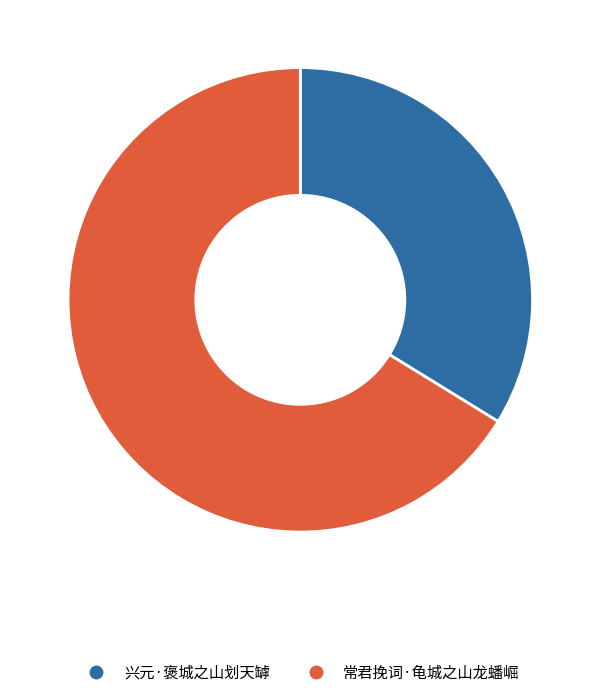

Combined, do 兴元·褒城之山划天罅 and 常君挽词·龟城之山龙蟠崛 account for over 50%?

Yes